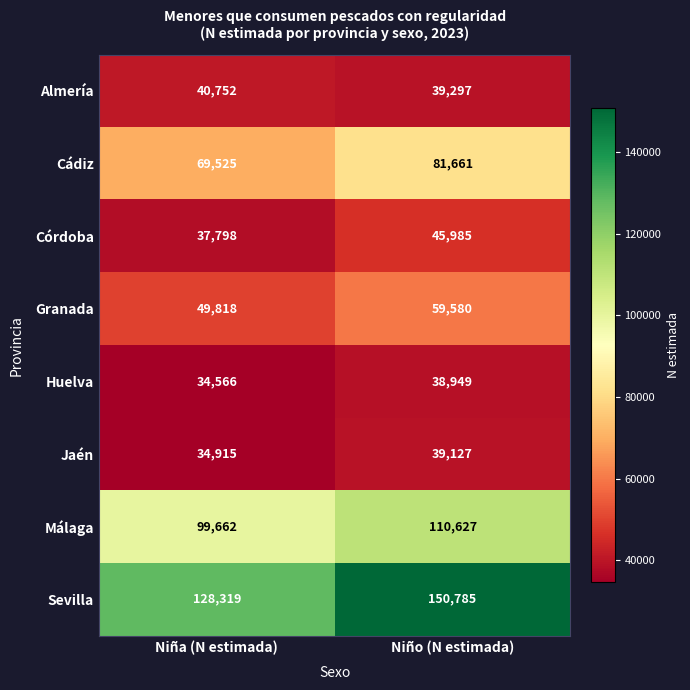

Between Niña (N estimada) and Niño (N estimada), which series saw the biggest shift?

Sevilla